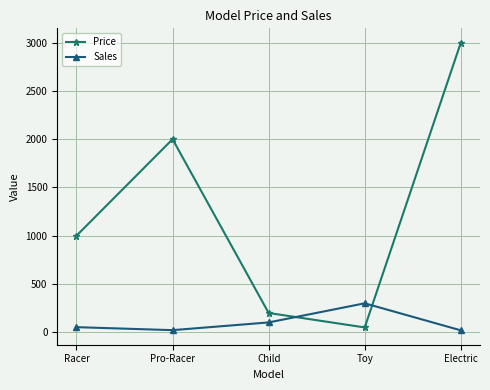

What is the greatest value displayed?

3000.0